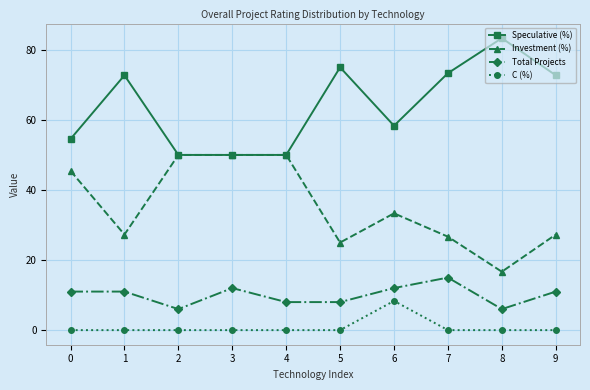

Rank the series by their maximum value, from lowest to highest.

C (%), Total Projects, Investment (%), Speculative (%)